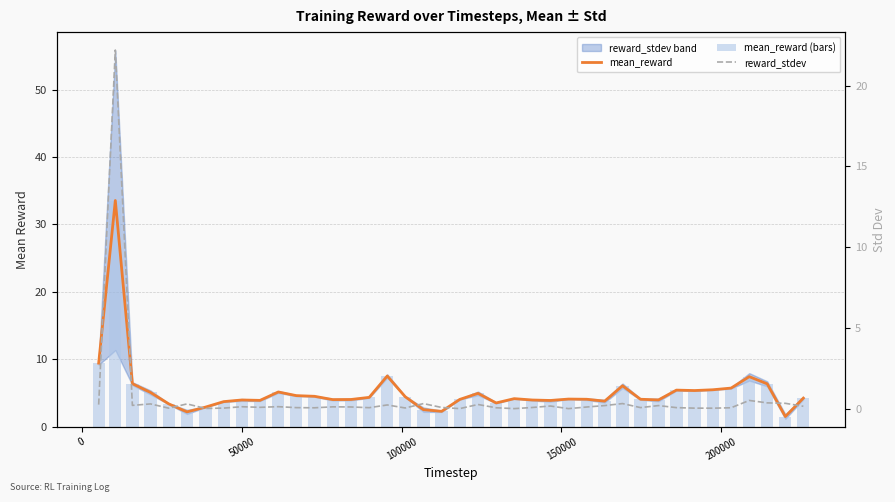

Which series has the largest total across all categories?

mean_reward